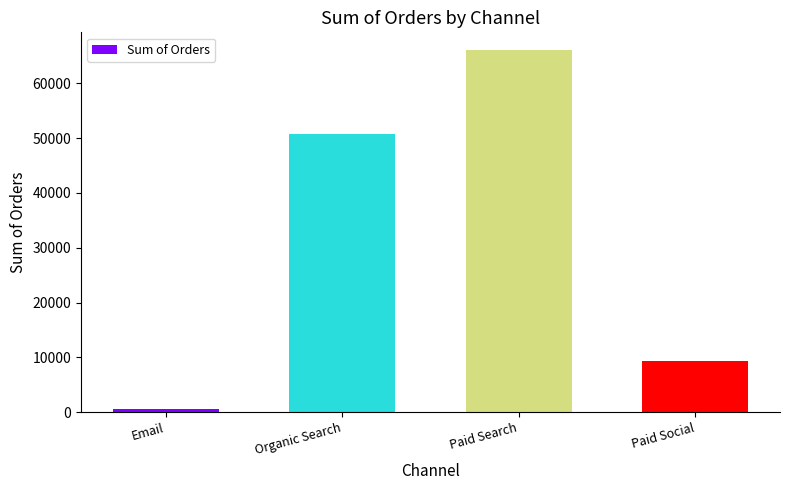

Is it true that the value at Paid Social is 9404.6?

True